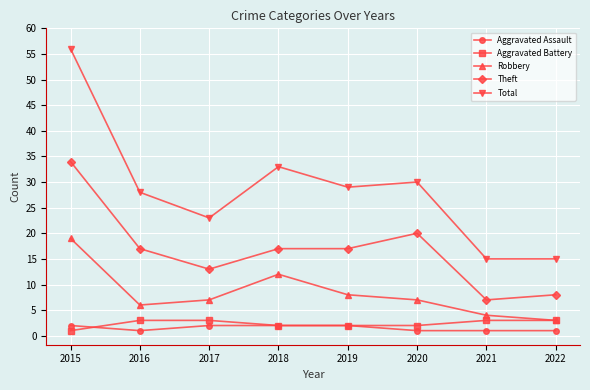

Reading left to right, extract all data points from this chart.

Aggravated Assault: 2015=2	2016=1	2017=2	2018=2	2019=2	2020=1	2021=1	2022=1
Aggravated Battery: 2015=1	2016=3	2017=3	2018=2	2019=2	2020=2	2021=3	2022=3
Robbery: 2015=19	2016=6	2017=7	2018=12	2019=8	2020=7	2021=4	2022=3
Theft: 2015=34	2016=17	2017=13	2018=17	2019=17	2020=20	2021=7	2022=8
Total: 2015=56	2016=28	2017=23	2018=33	2019=29	2020=30	2021=15	2022=15